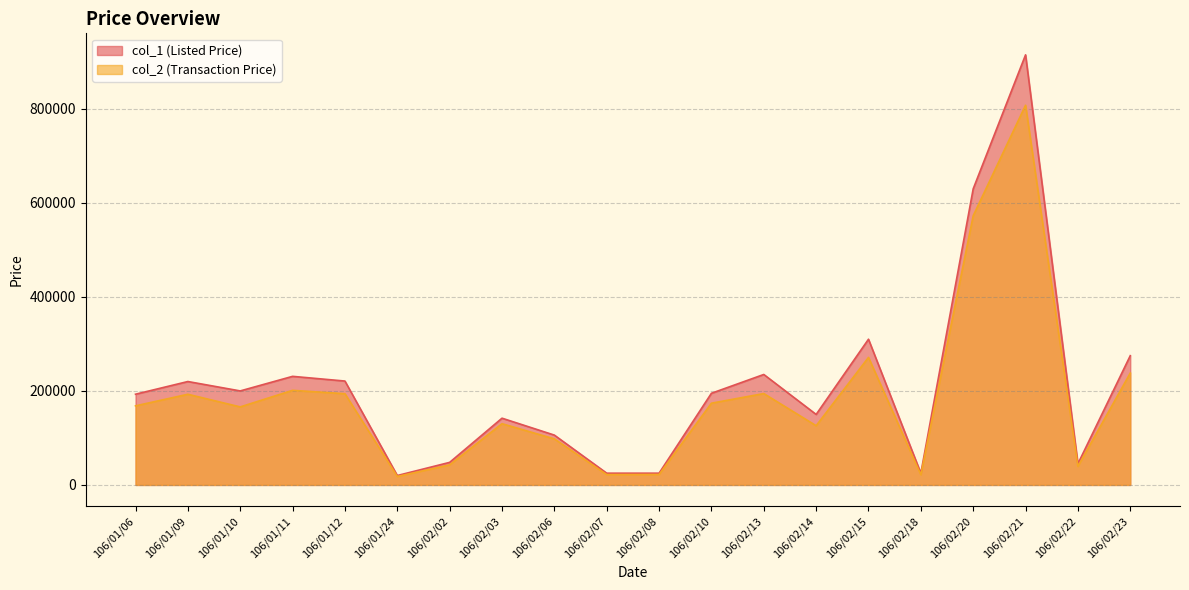

Which has a higher value, 106/01/09 or 106/01/11?

106/01/11